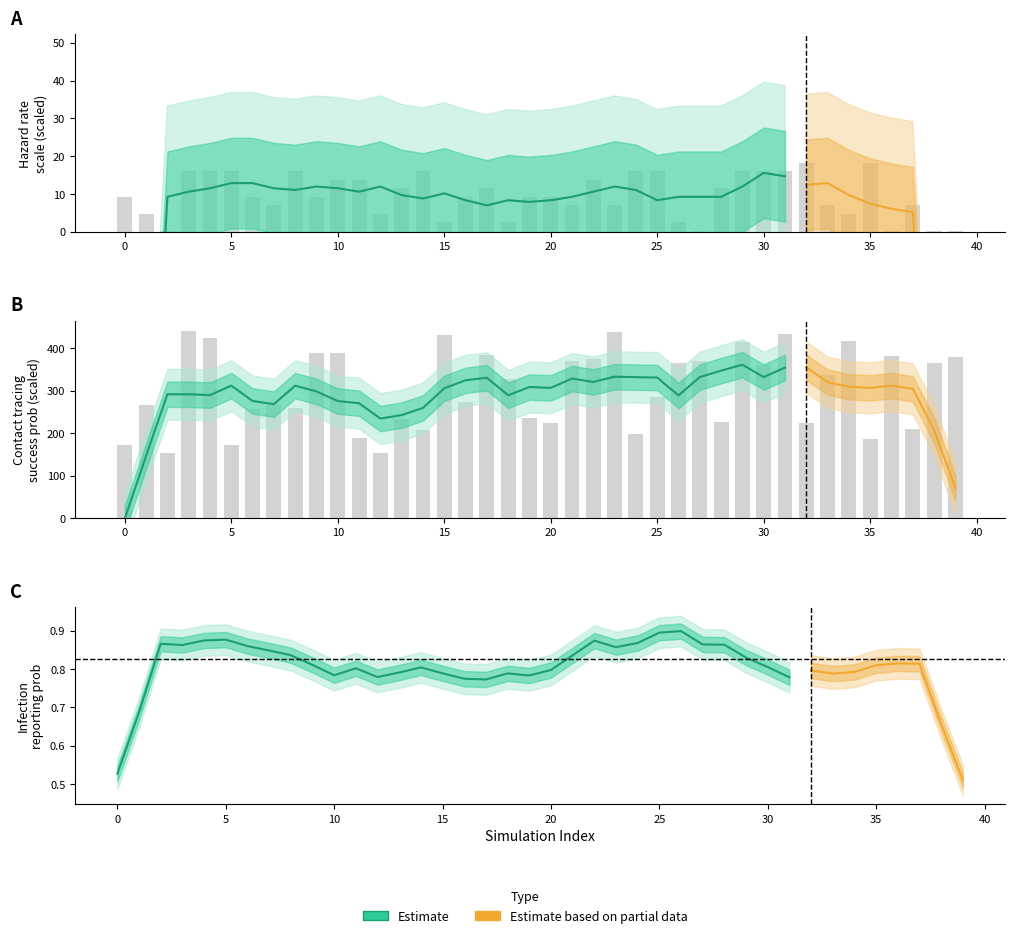

Which category has the highest value in the hazard_rate_scale series?

32